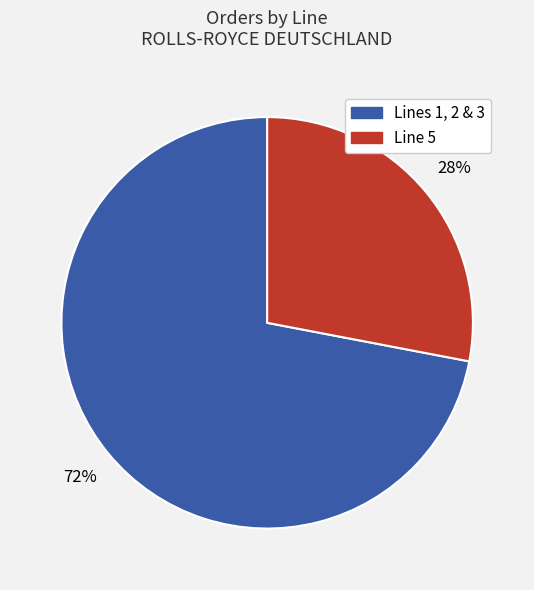

Between Lines 1, 2 & 3 and Line 5, which is larger?

Lines 1, 2 & 3